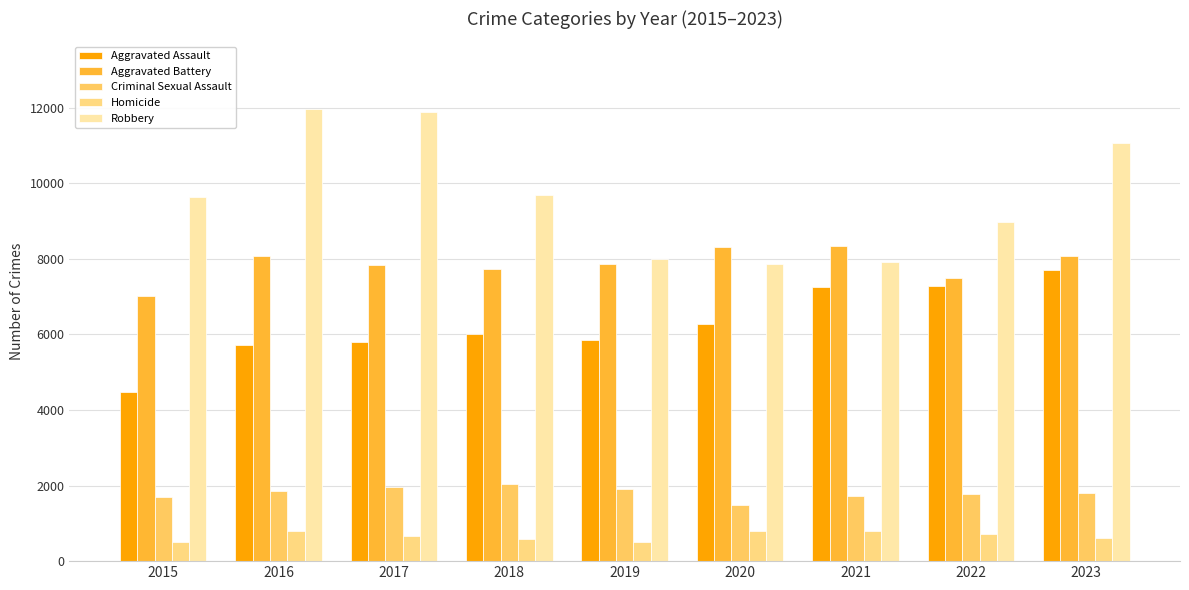

Rank the series by their maximum value, from highest to lowest.

Robbery, Aggravated Battery, Aggravated Assault, Criminal Sexual Assault, Homicide